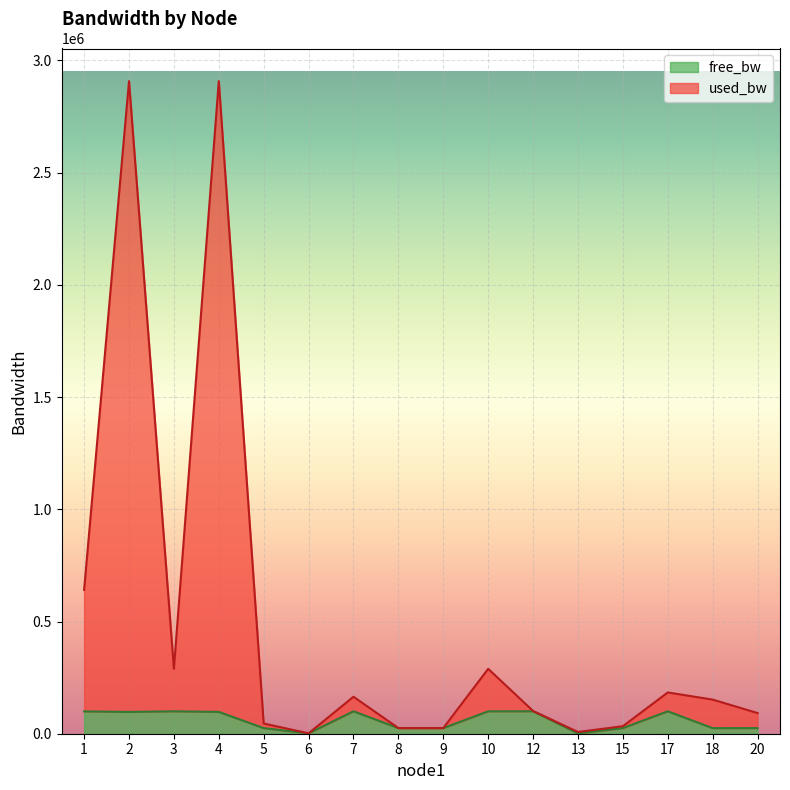

How many values in the used_bw series exceed 152001?

8